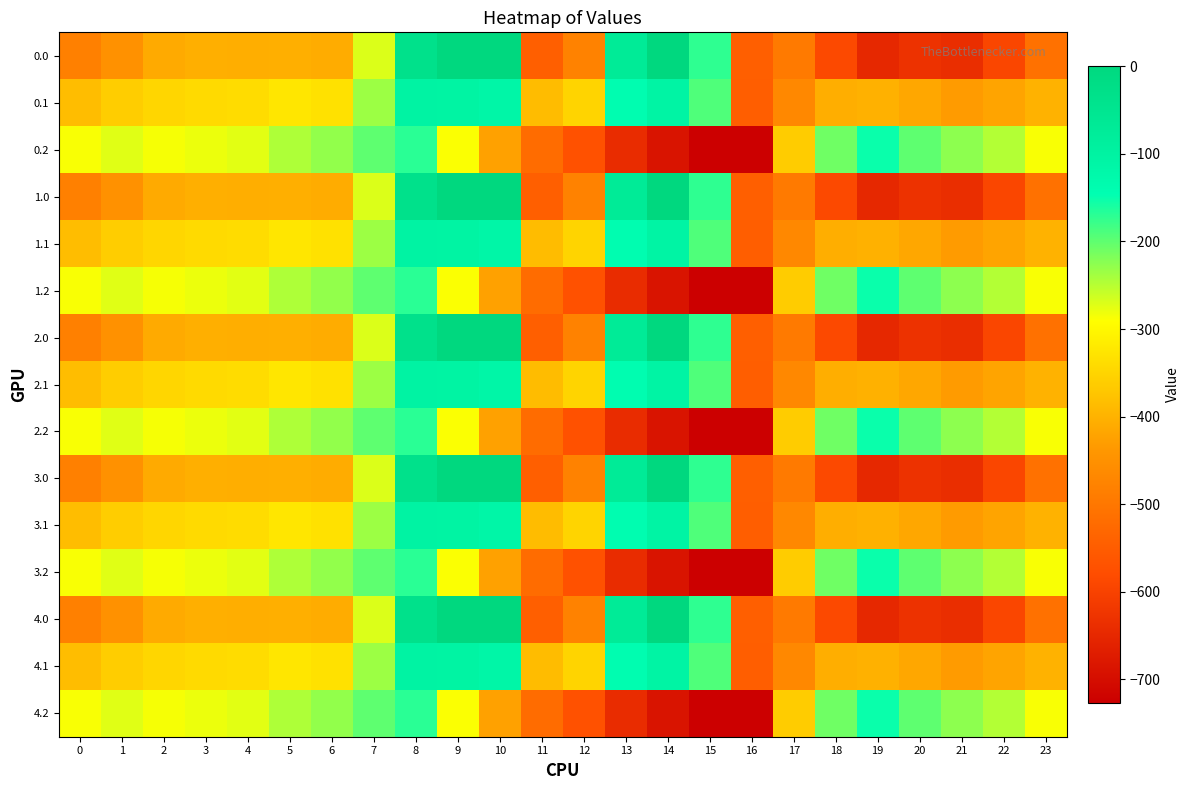

What is the smallest value displayed?

-726.6